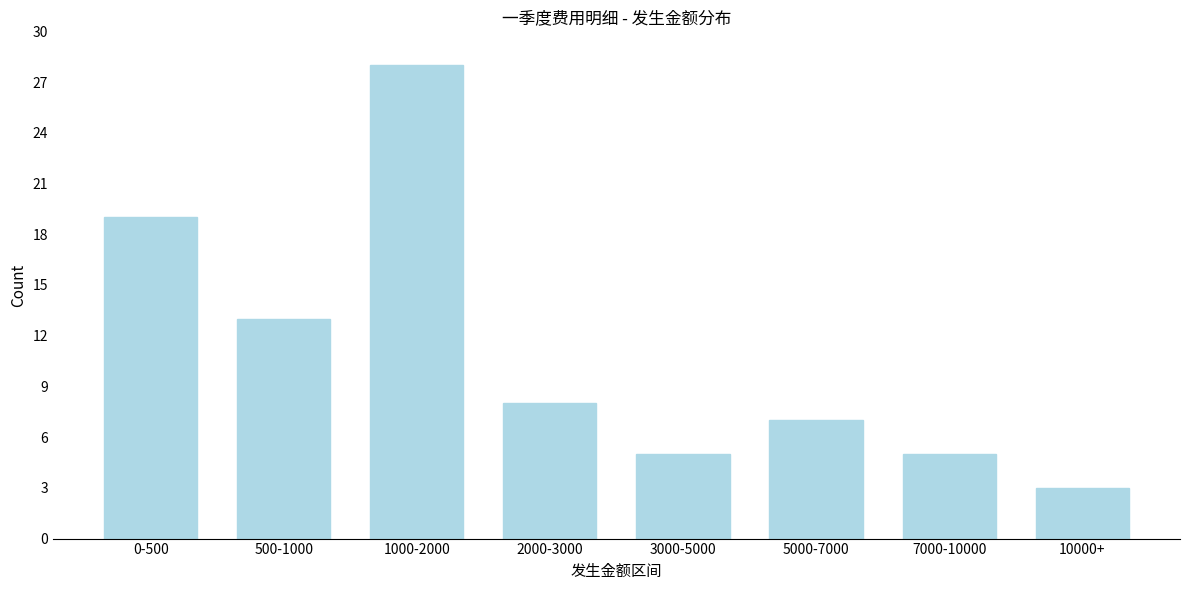

Reading right to left, list all the values displayed in this chart.

3	5	7	5	8	28	13	19